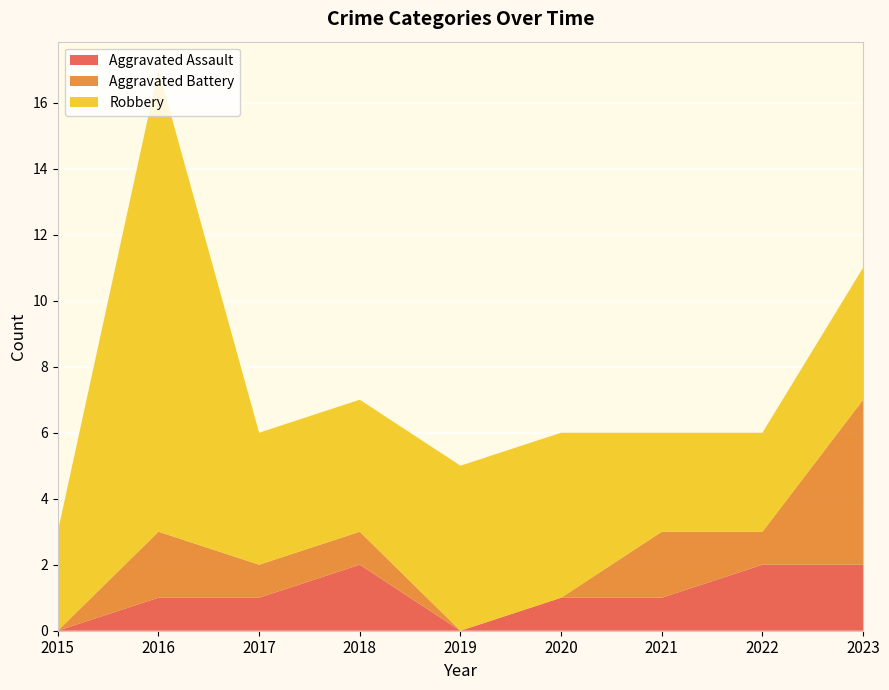

Reading left to right, transcribe all the data shown in this chart.

Aggravated Assault: 0	1	1	2	0	1	1	2	2
Aggravated Battery: 0	2	1	1	0	0	2	1	5
Robbery: 3	14	4	4	5	5	3	3	4